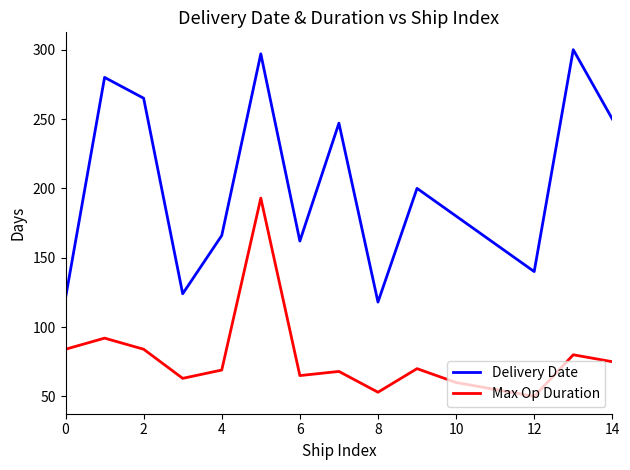

Count the number of data series in this chart.

2